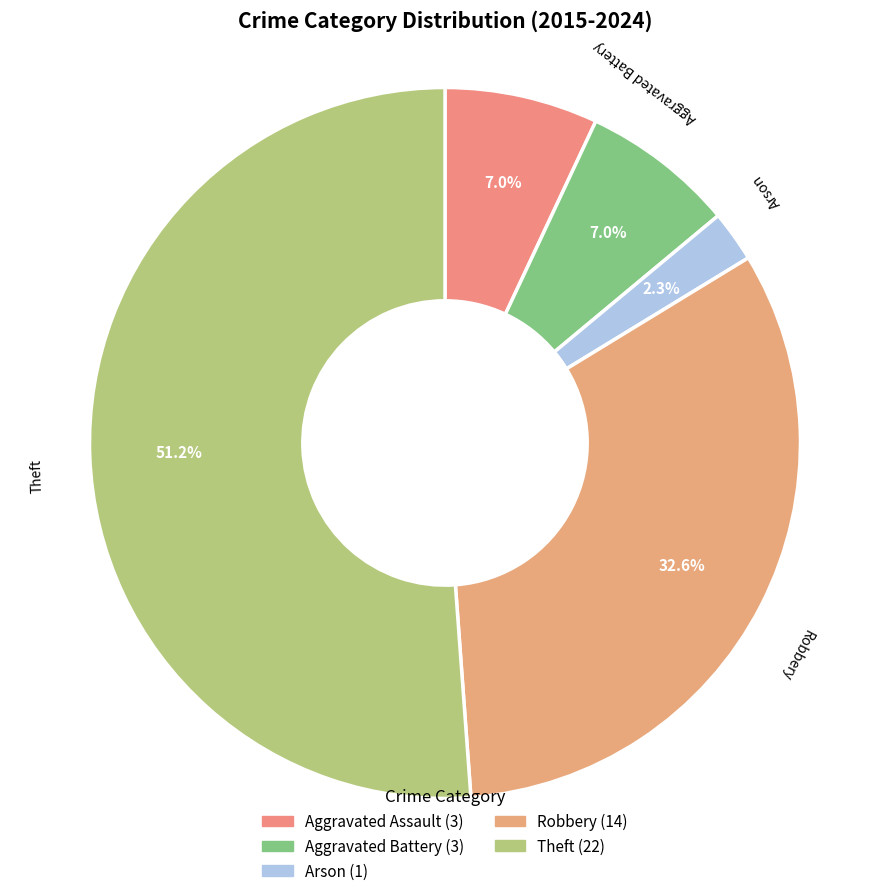

What is the largest slice in the pie chart?

Theft